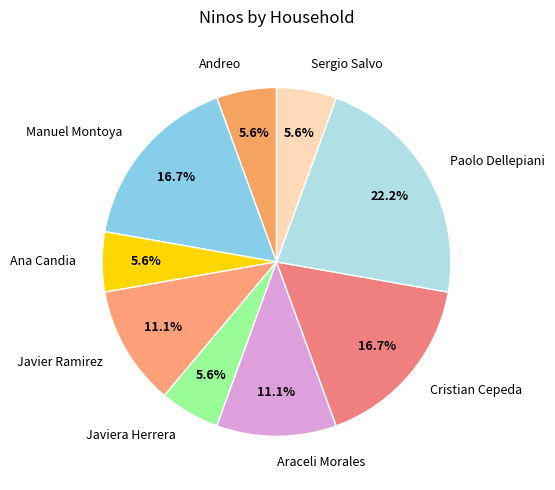

What is the ratio of the value at Paolo Dellepiani to the value at Javiera Herrera?

4.0